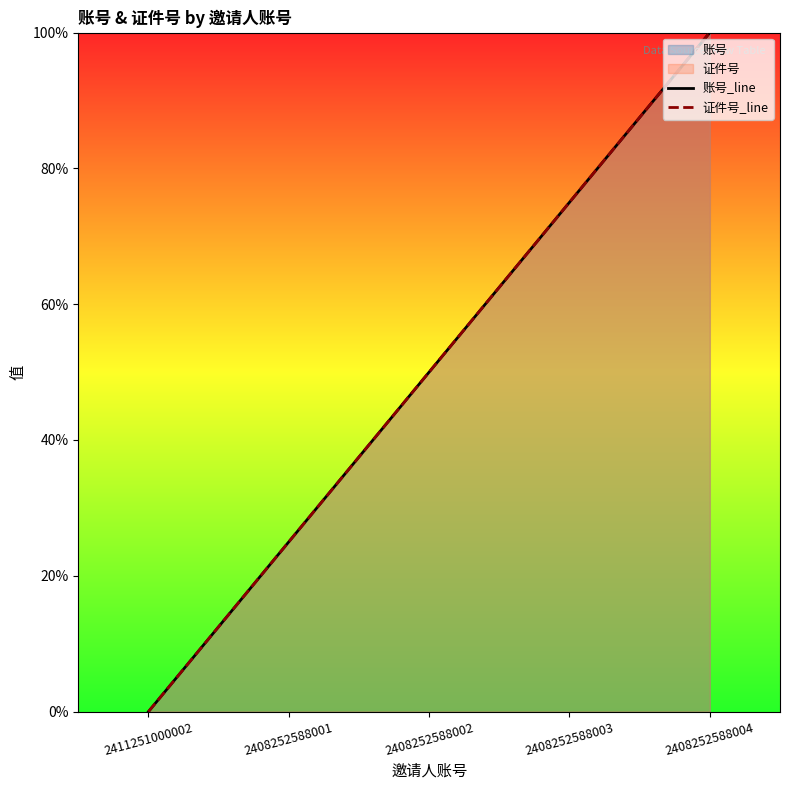

What is the difference between the second highest and second lowest values in the 账号_line series?

50